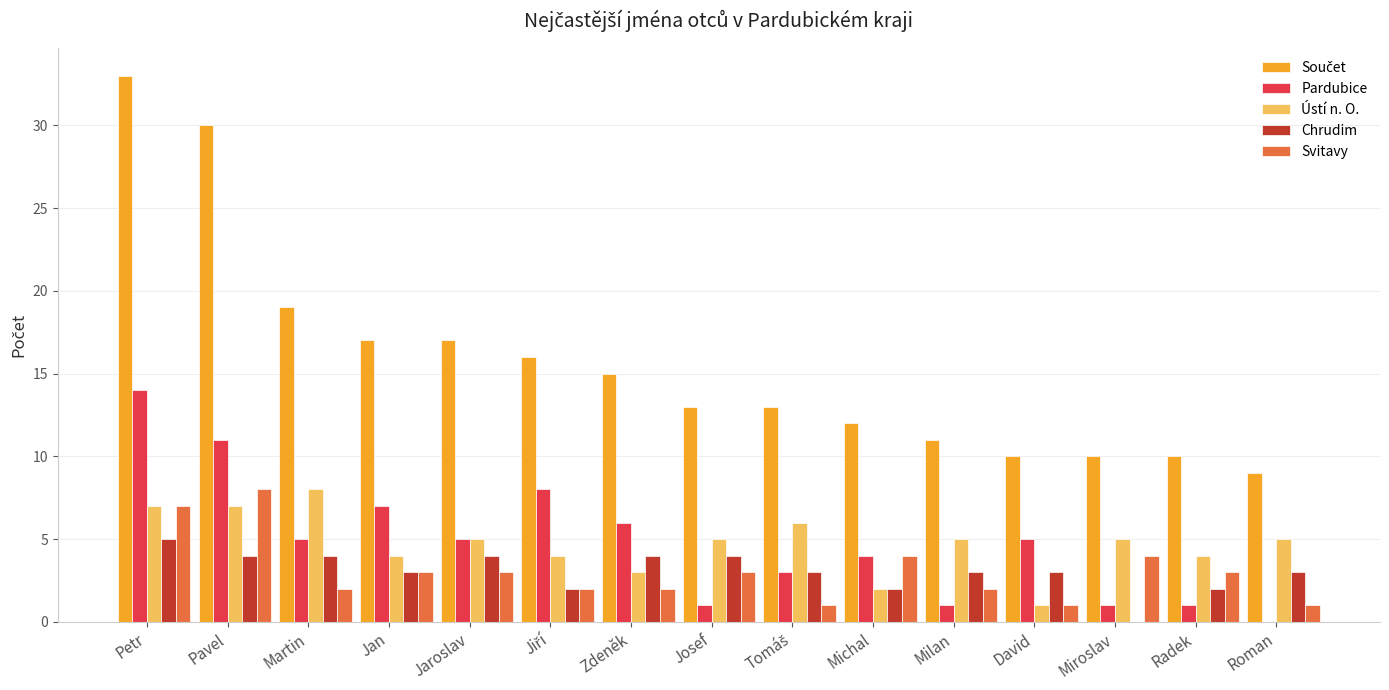

What is the sum of all Svitavy values?

46